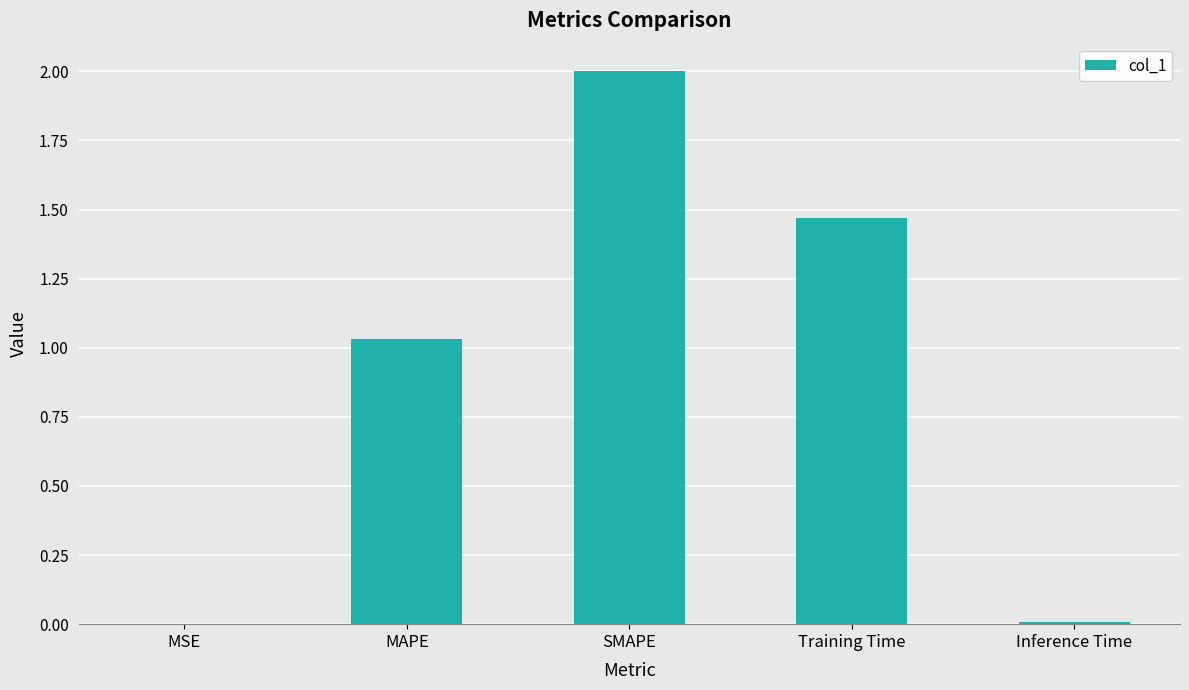

What is the change in value from SMAPE to Training Time?

-0.5